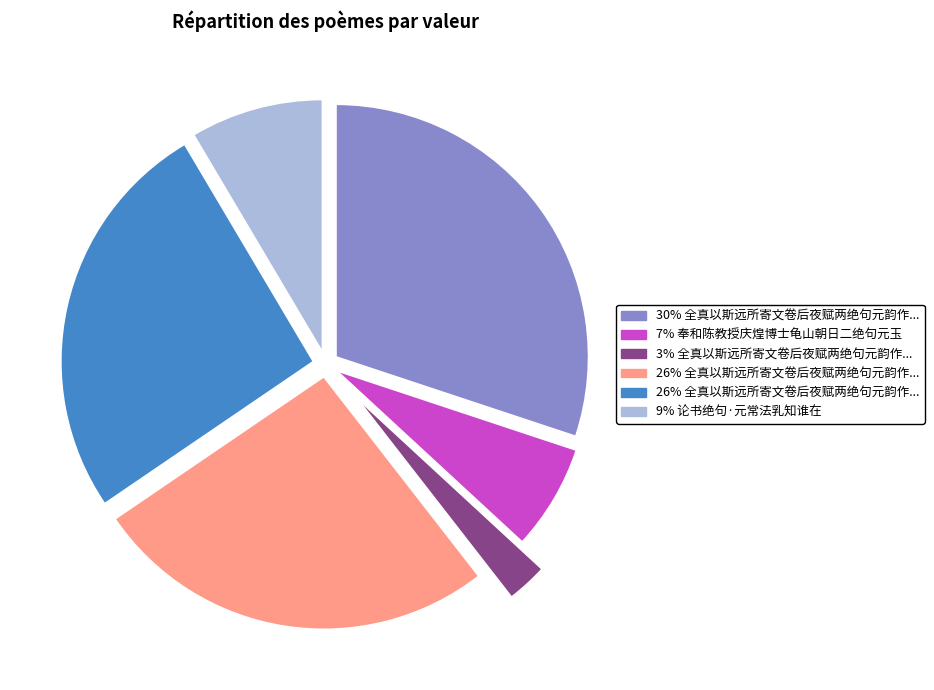

Is there a majority slice in this chart?

No